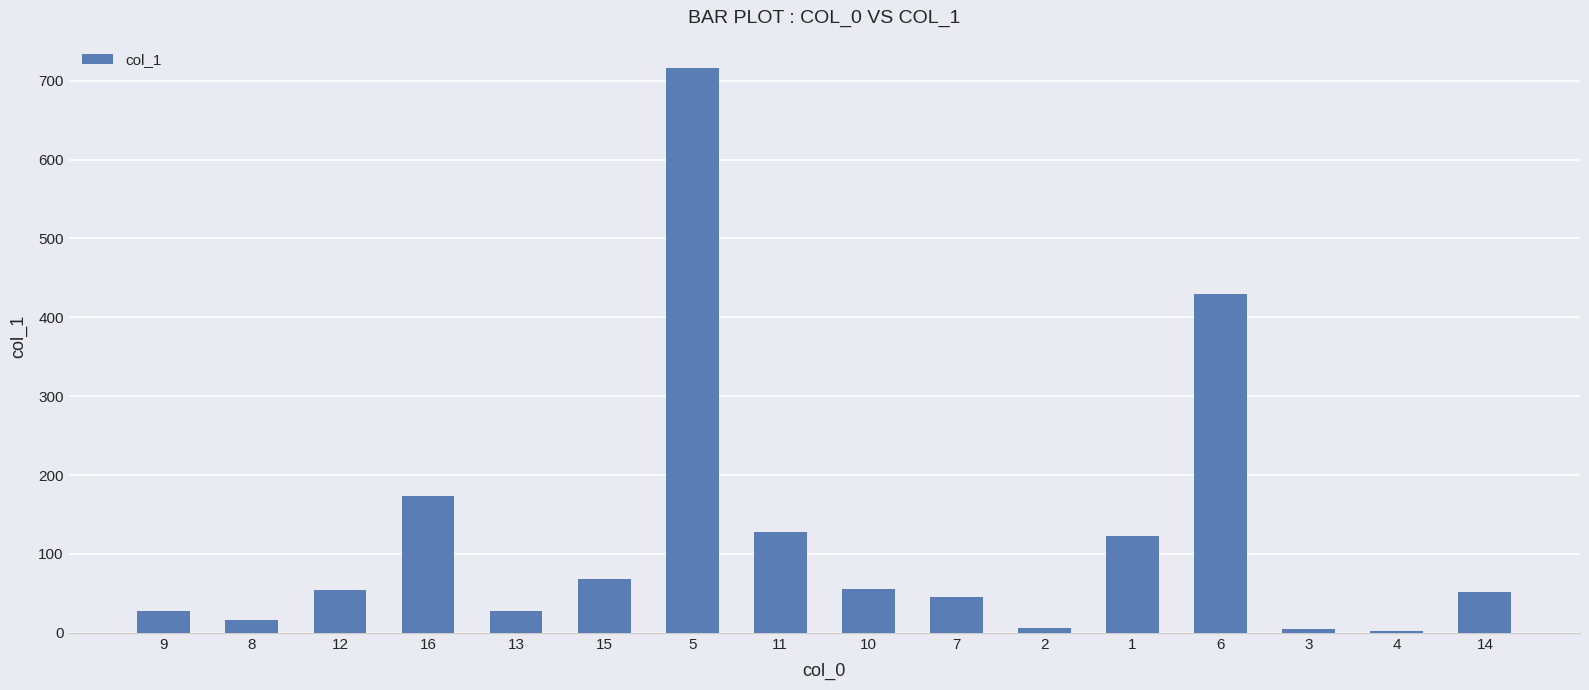

Between 4 and 13, which is larger?

13